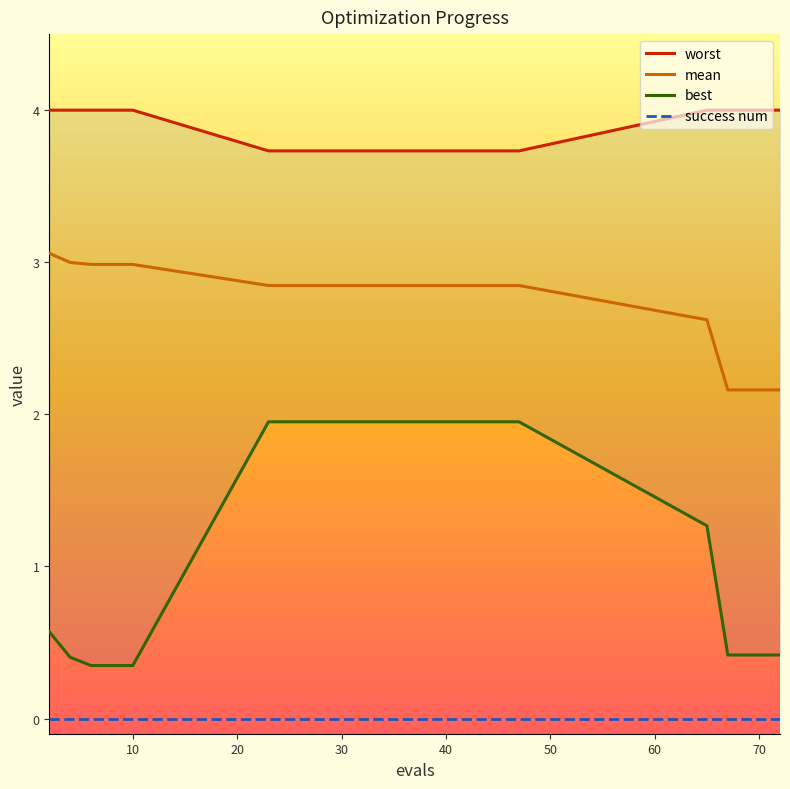

What is the minimum value for mean?

2.2